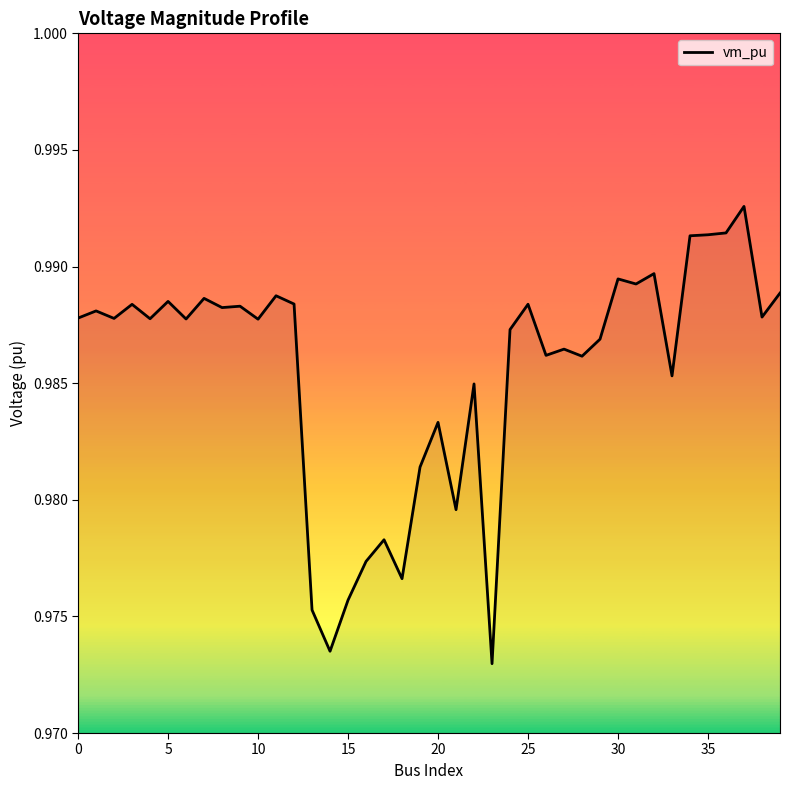

How many lines are shown in the chart?

1